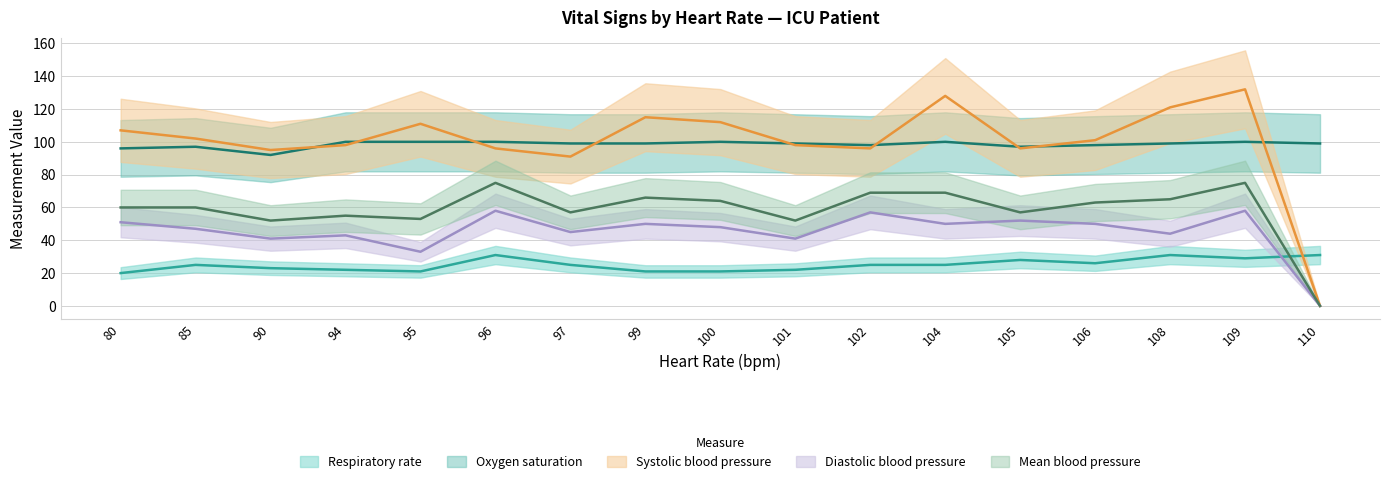

Which label corresponds to the smallest value in the chart?

110